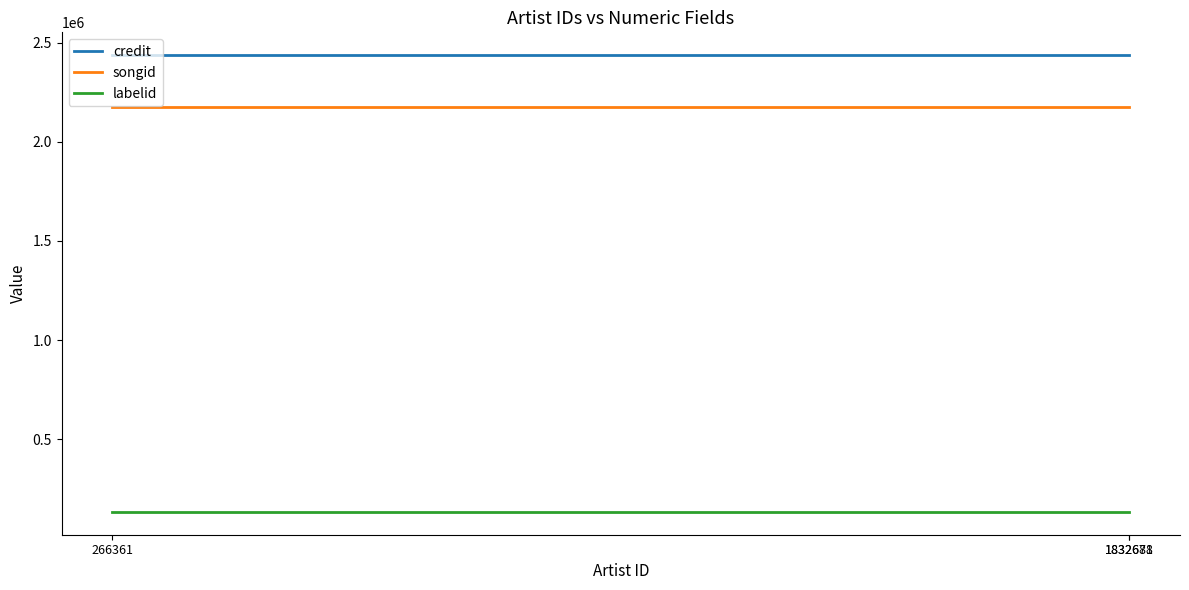

Reading left to right, list all the values displayed in this chart.

credit: 266361=2436304	1832681=2436304	1832678=2436304
songid: 266361=2174958	1832681=2174958	1832678=2174958
labelid: 266361=133919	1832681=133919	1832678=133919